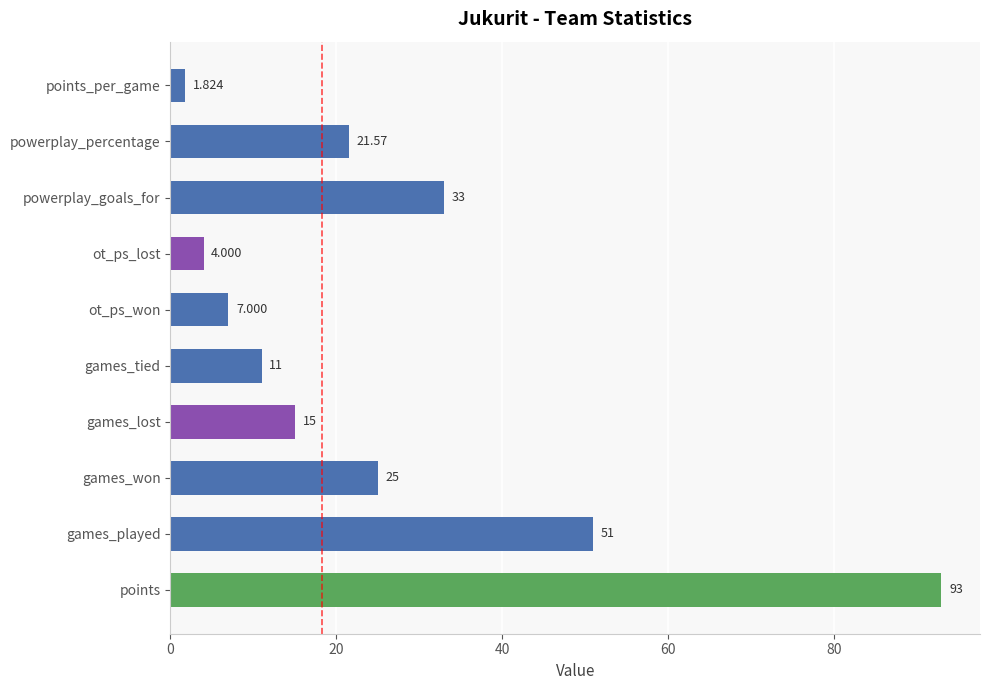

Between points and games_tied, which is larger?

points